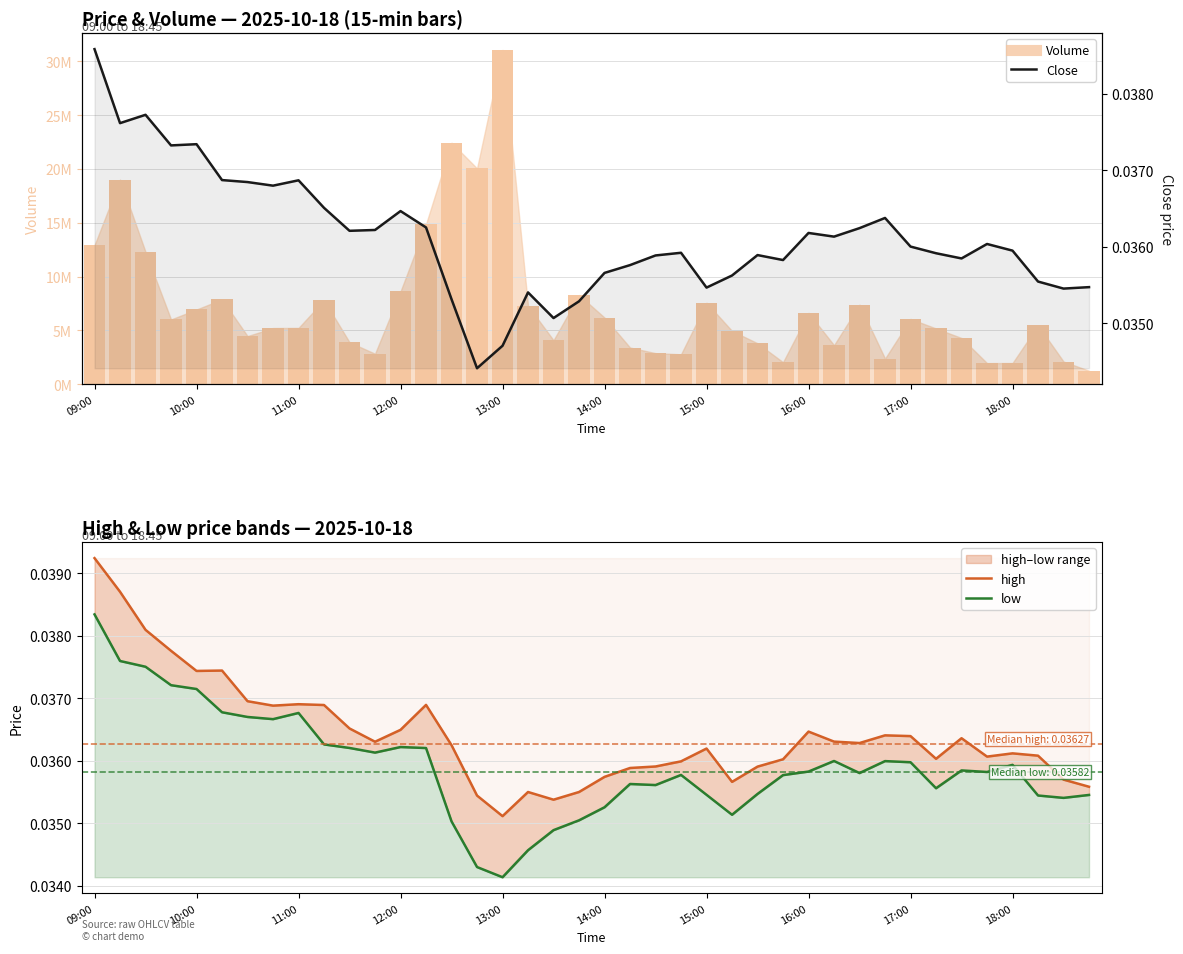

Are the bars horizontal?

No